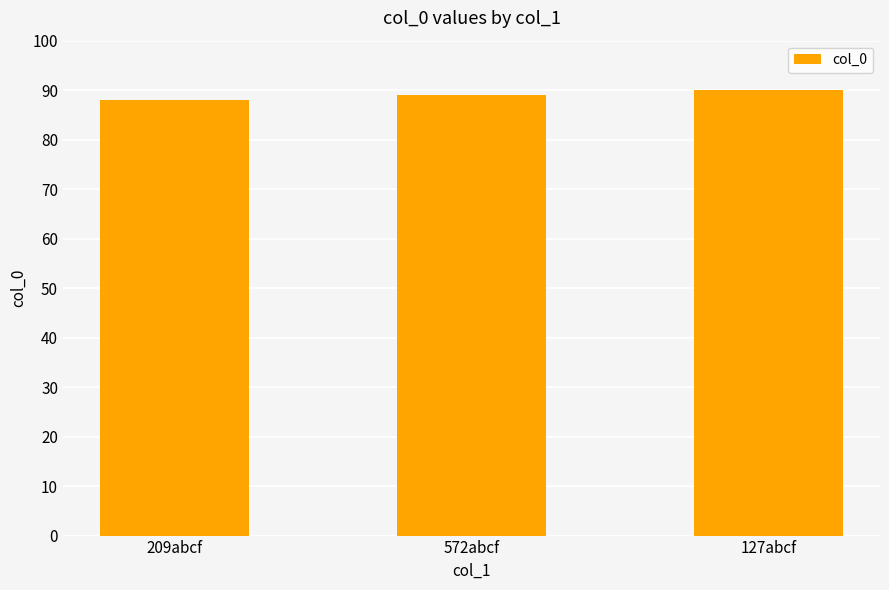

The chart shows a value of 88 at 209abcf. True or false?

True